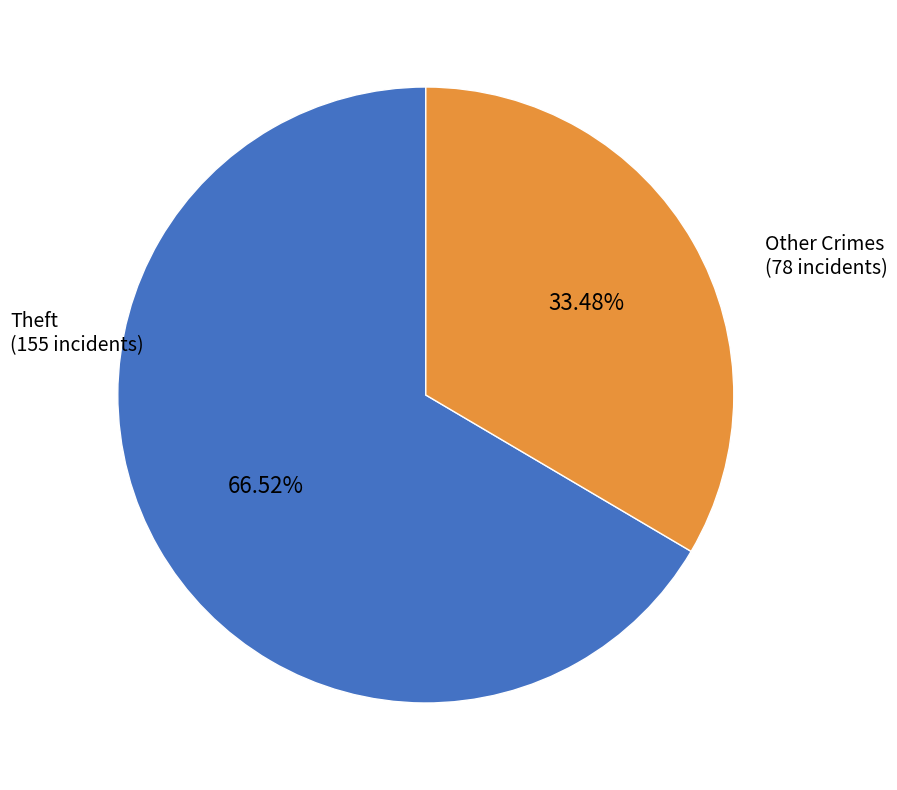

Is there a majority slice in this chart?

Yes